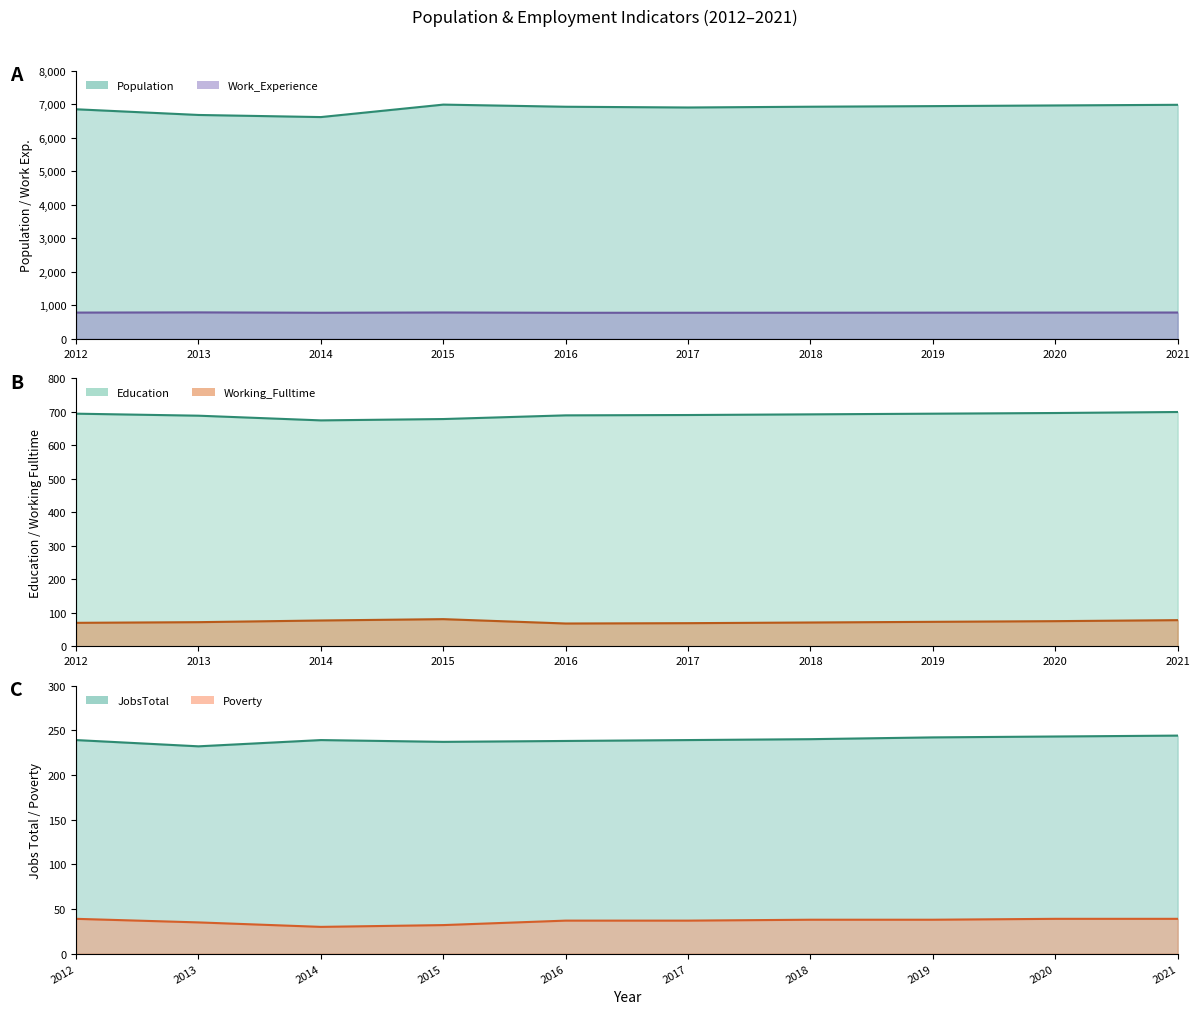

How many lines are shown in the chart?

6